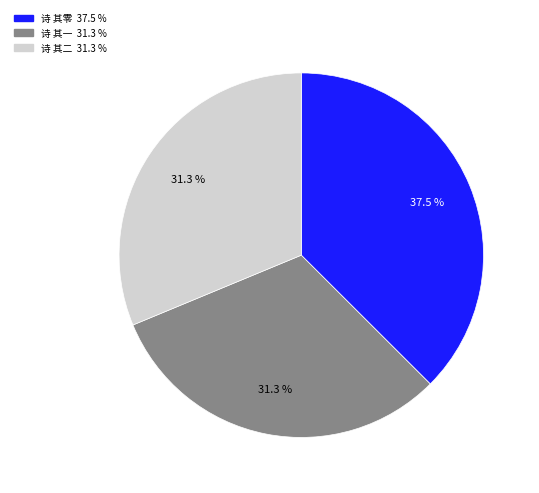

Is there a majority slice in this chart?

No